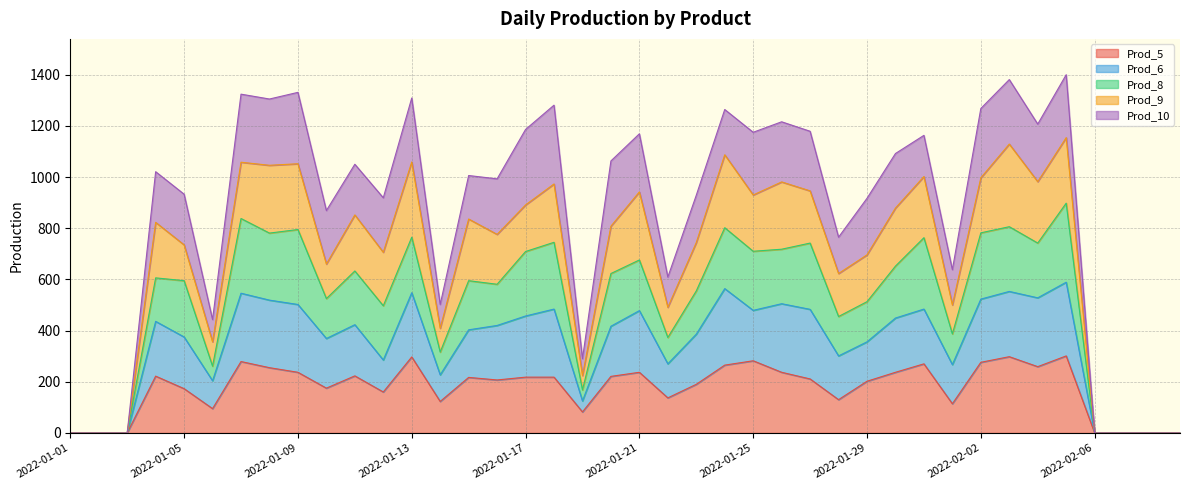

Which series changed the most between 2022-01-02 and 2022-01-28?

Prod_8